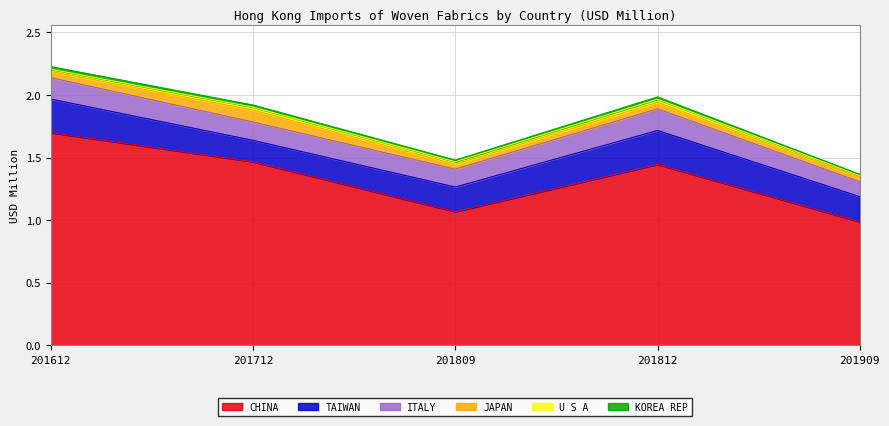

What is the difference between the second highest and second lowest values in the CHINA series?

0.4